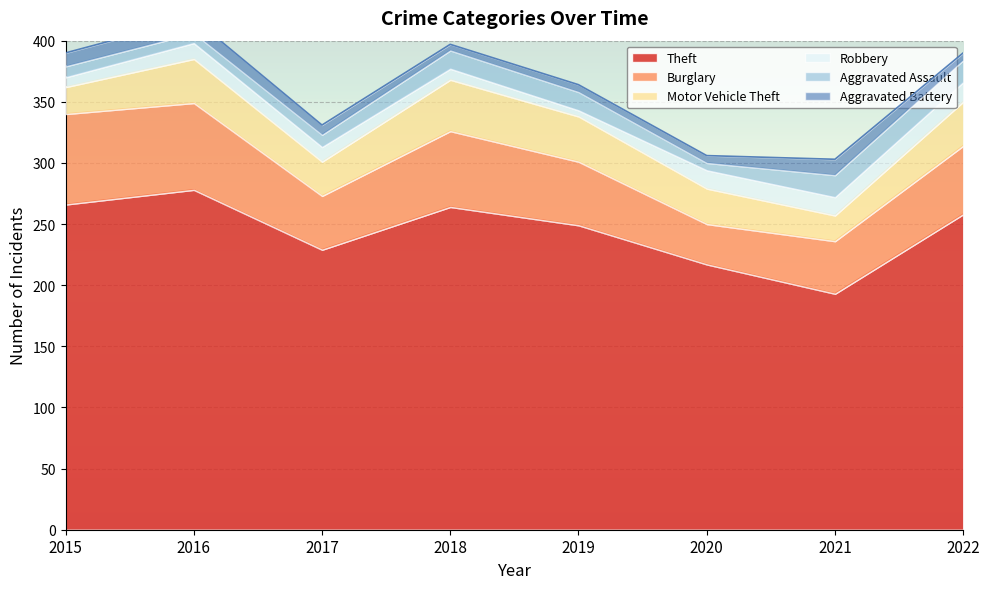

Where do Robbery and Aggravated Battery first cross each other?

2015 and 2016